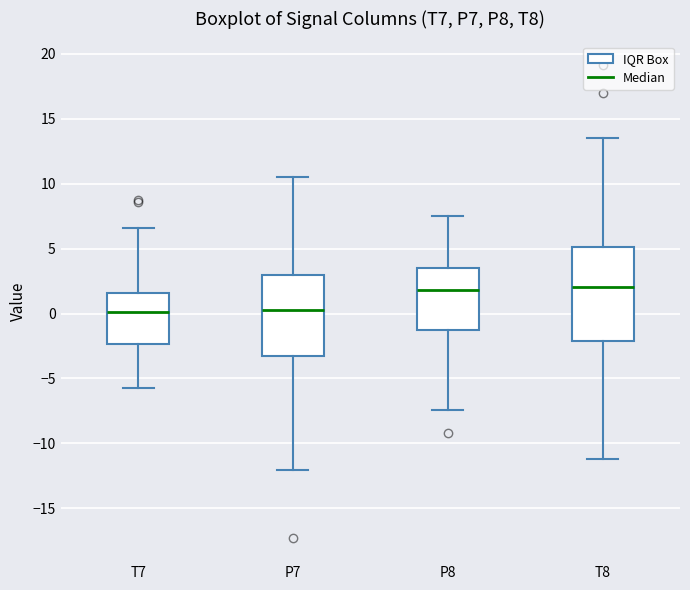

Reading left to right, transcribe this box plot: for each box, give where its median line is, the range the box spans, and where its two whiskers end, as read against the y-axis. The values are not printed on the chart, so give them approximately, as read against the axis.

T7: median 0.0, box -2.5 to 1.5, whiskers -5.5 to 6.5
P7: median 0.5, box -3.0 to 3.0, whiskers -12.0 to 10.5
P8: median 2.0, box -1.0 to 3.5, whiskers -7.5 to 7.5
T8: median 2.0, box -2.0 to 5.0, whiskers -11.0 to 13.5